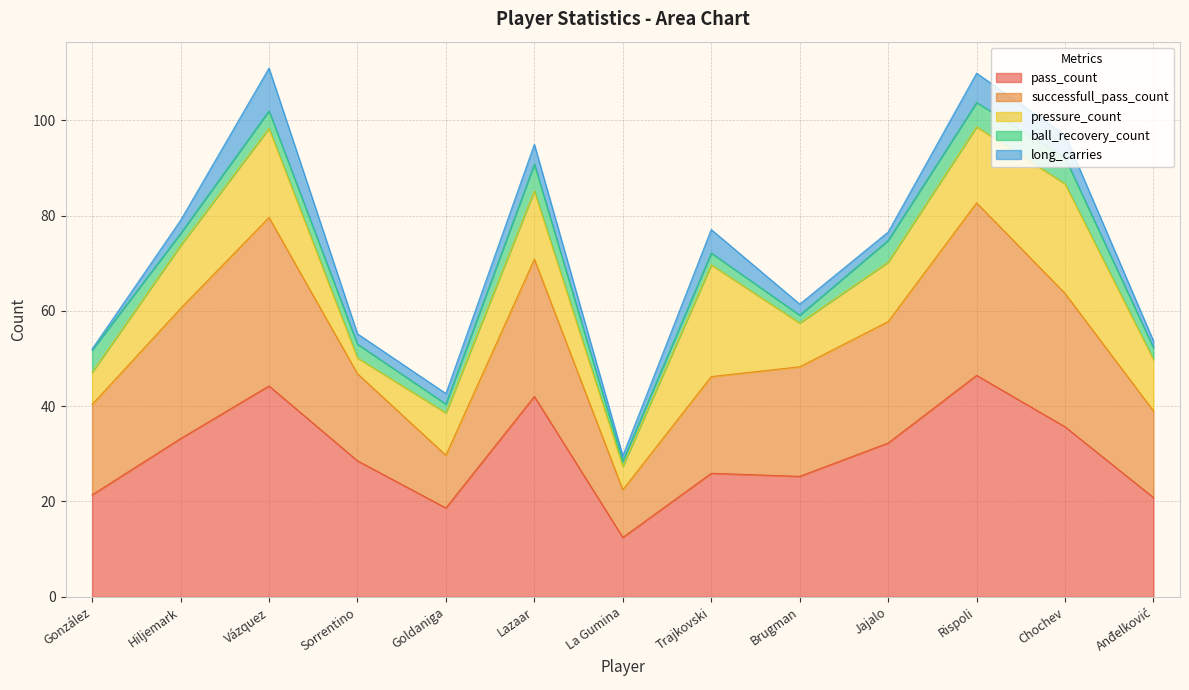

True or false: pass_count has a value of 25 at Anđelković.

False